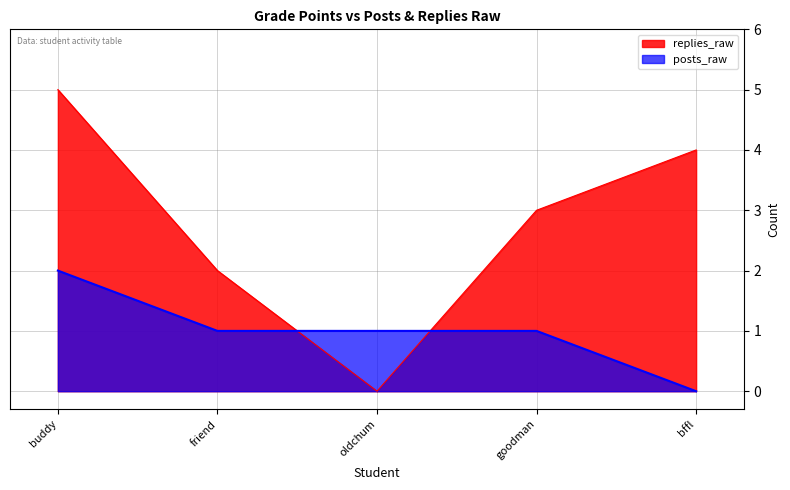

True or false: replies_raw has a value of 4 at goodman.

False